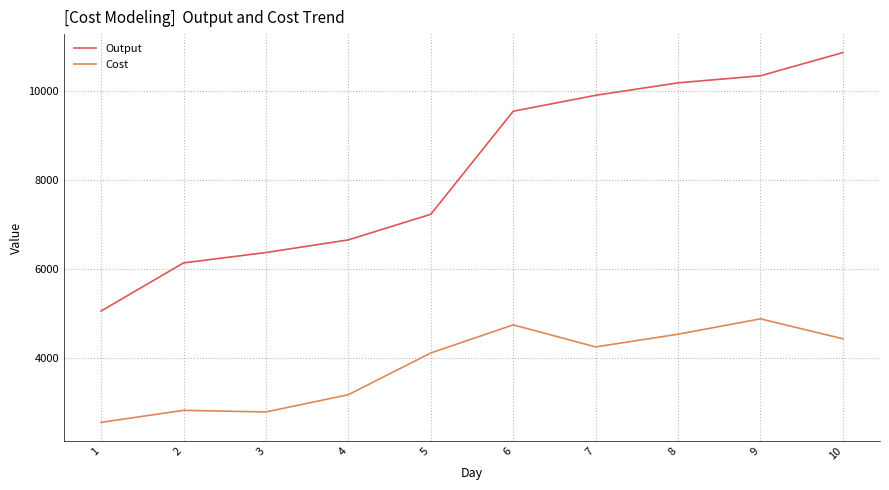

Which series changed the most between 2 and 3?

Output